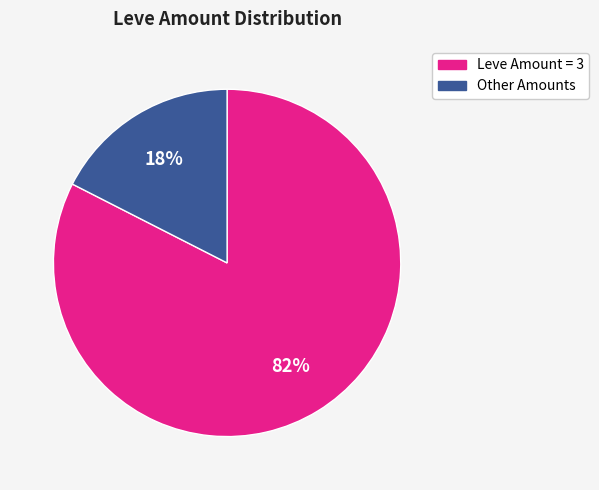

To the nearest percent, what is the average slice percentage?

50%